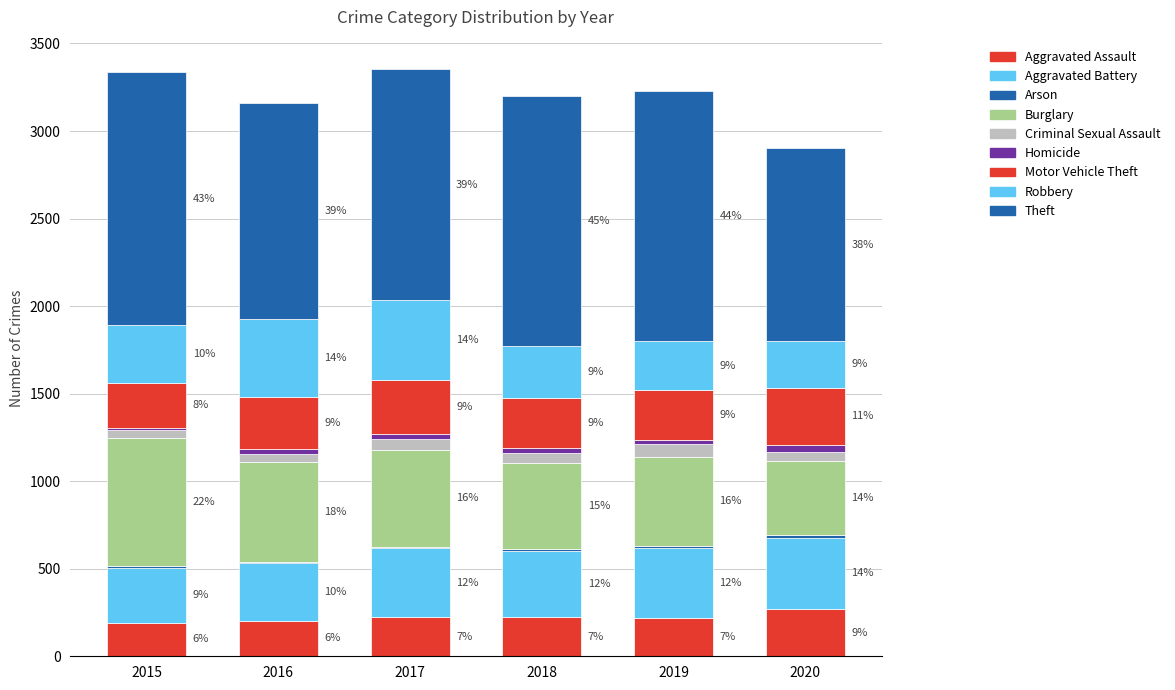

Are the bars horizontal?

No